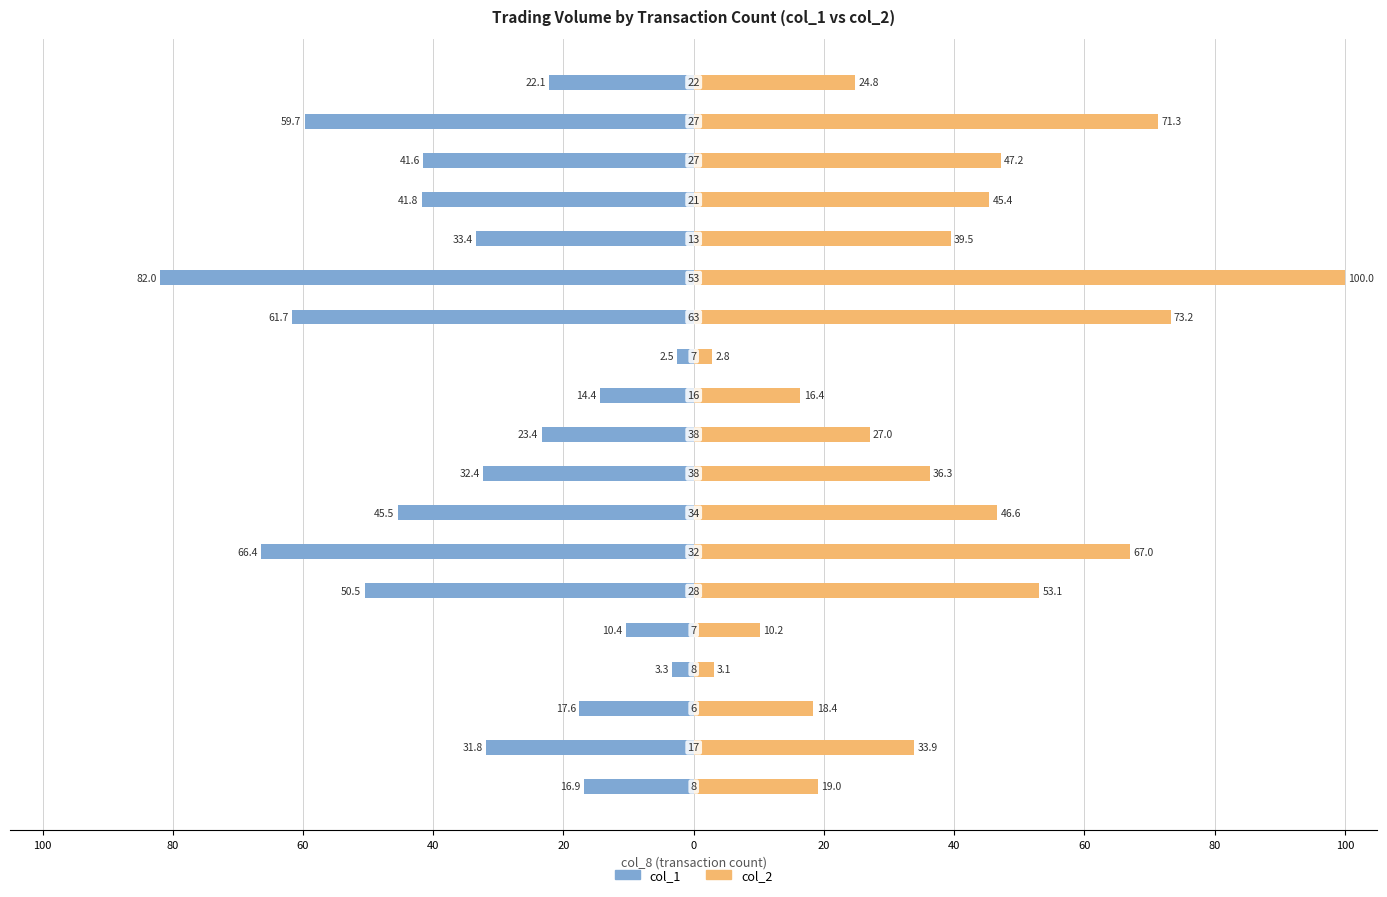

True or false: col_1 has a value of -2.5 at 11.

True